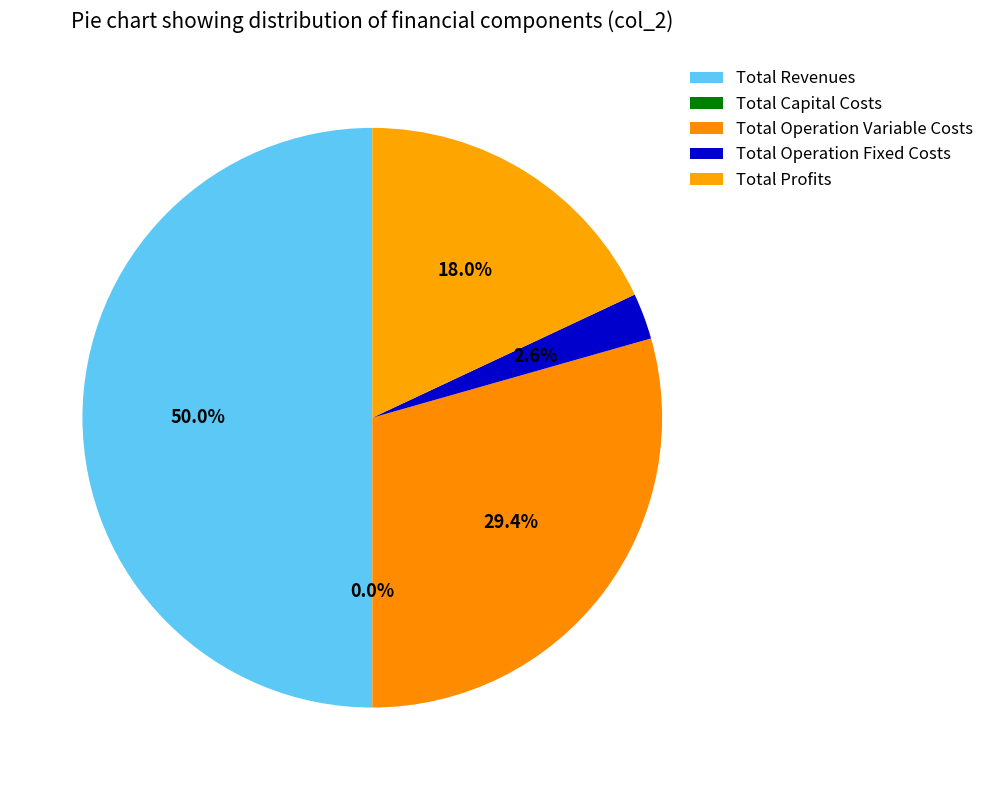

Count the number of slices in the pie.

5